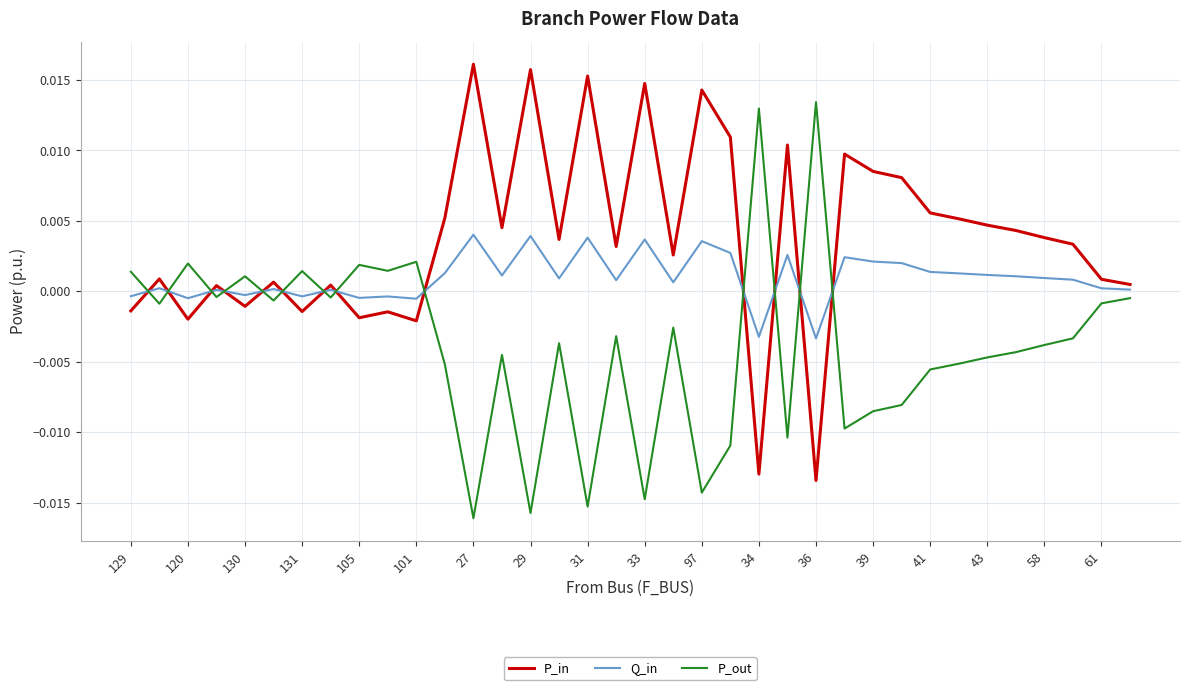

Which series has the largest total across all categories?

P_in